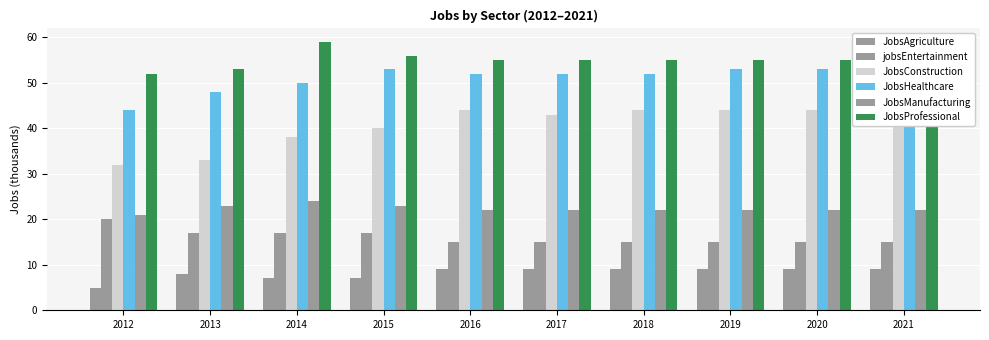

Rank the series by their maximum value, from lowest to highest.

JobsAgriculture, jobsEntertainment, JobsManufacturing, JobsConstruction, JobsHealthcare, JobsProfessional